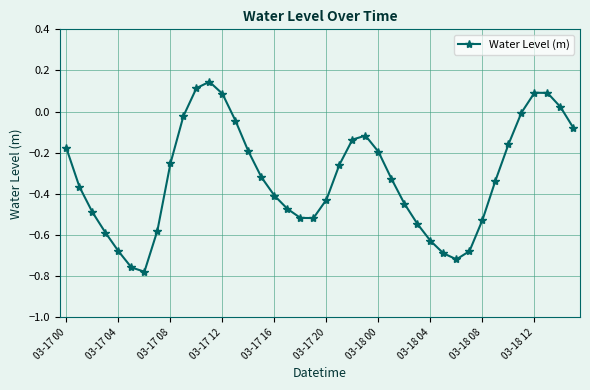

What is the difference between the maximum and minimum values?

0.9